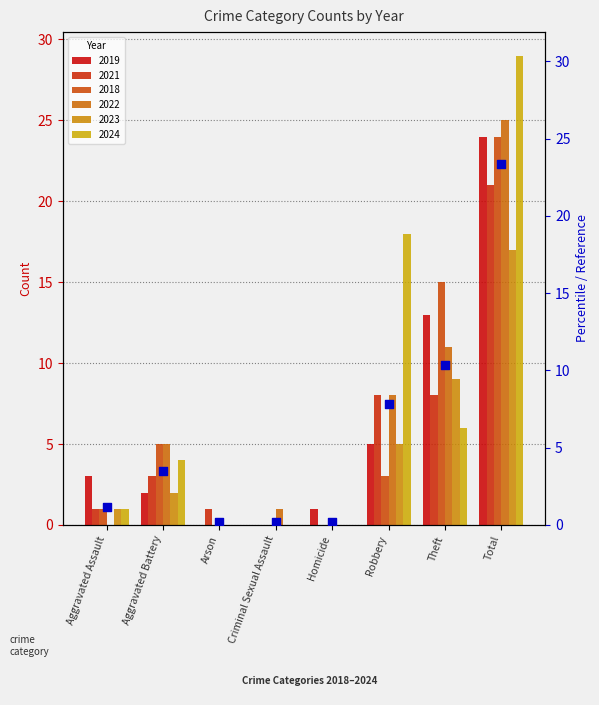

Which has a higher value, Robbery or Aggravated Battery?

Robbery